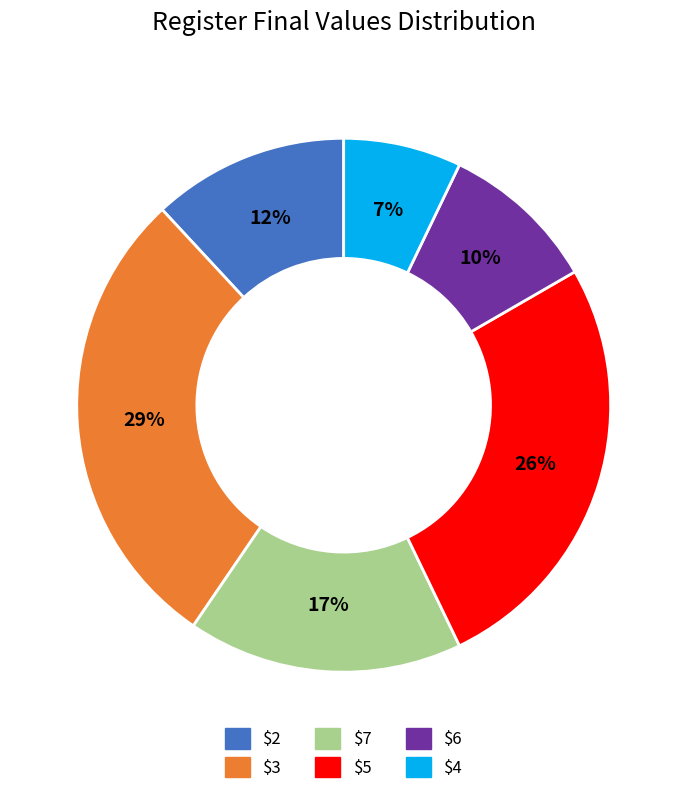

What percentage is the $6 slice, to the nearest percent?

10%